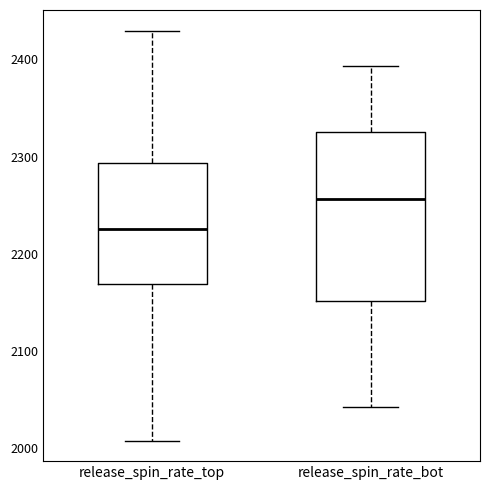

Which box has the highest median line?

release_spin_rate_bot